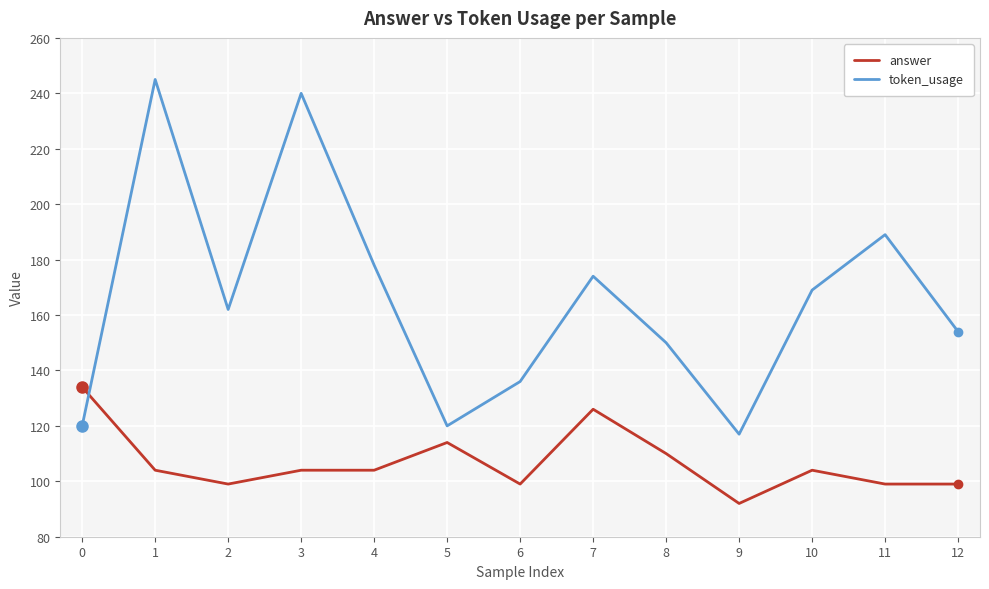

What is the smallest value displayed?

92